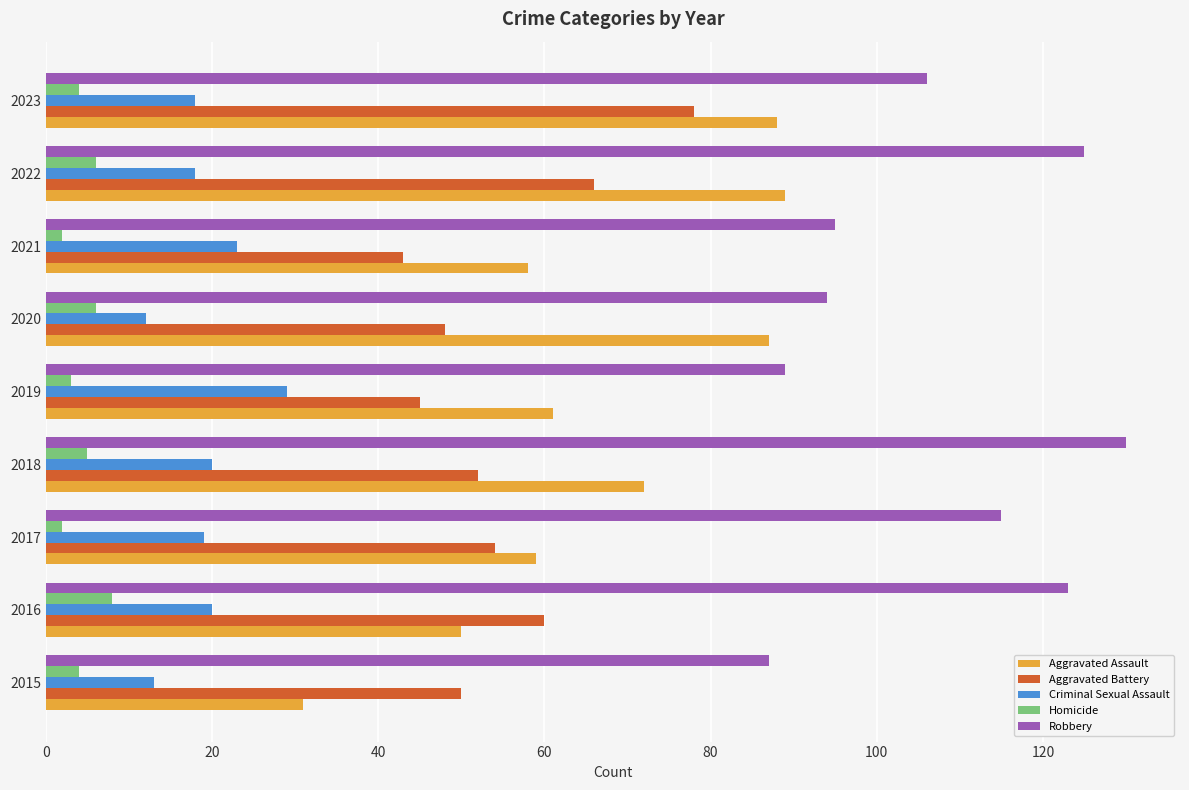

List the series in order of their peak value, lowest first.

Homicide, Criminal Sexual Assault, Aggravated Battery, Aggravated Assault, Robbery